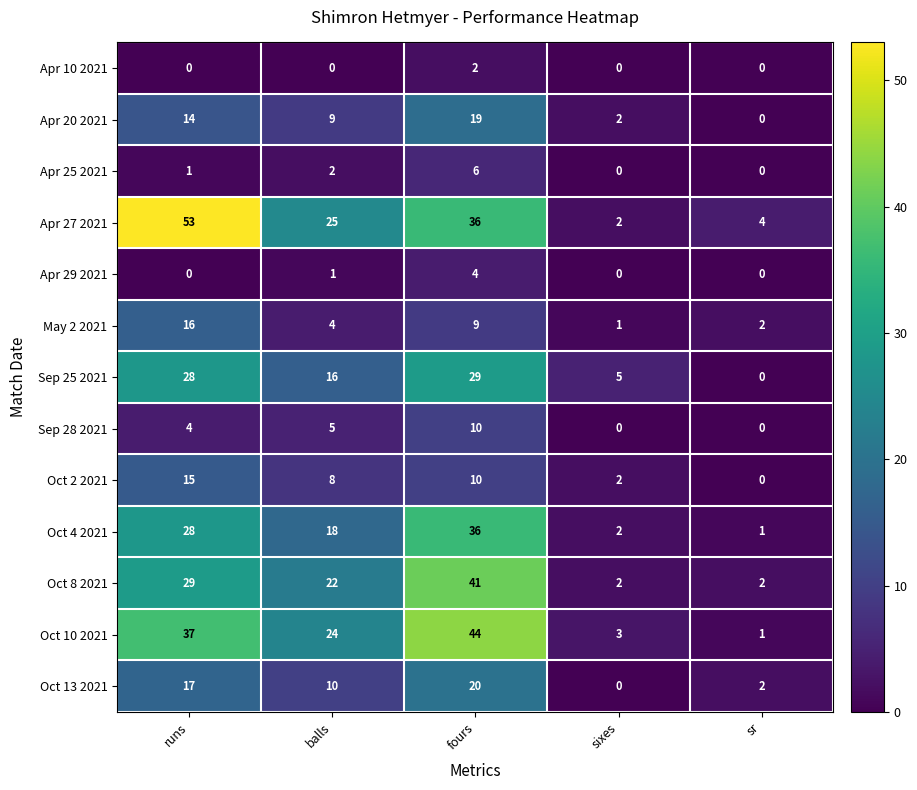

Where is Apr 25 2021 nearest to the value 3?

balls